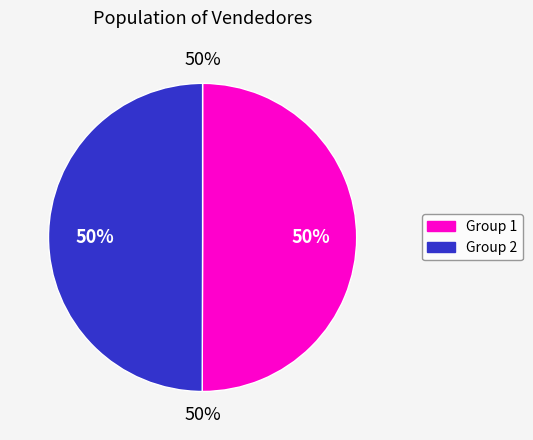

Does Marcos represent more than half of the total?

No